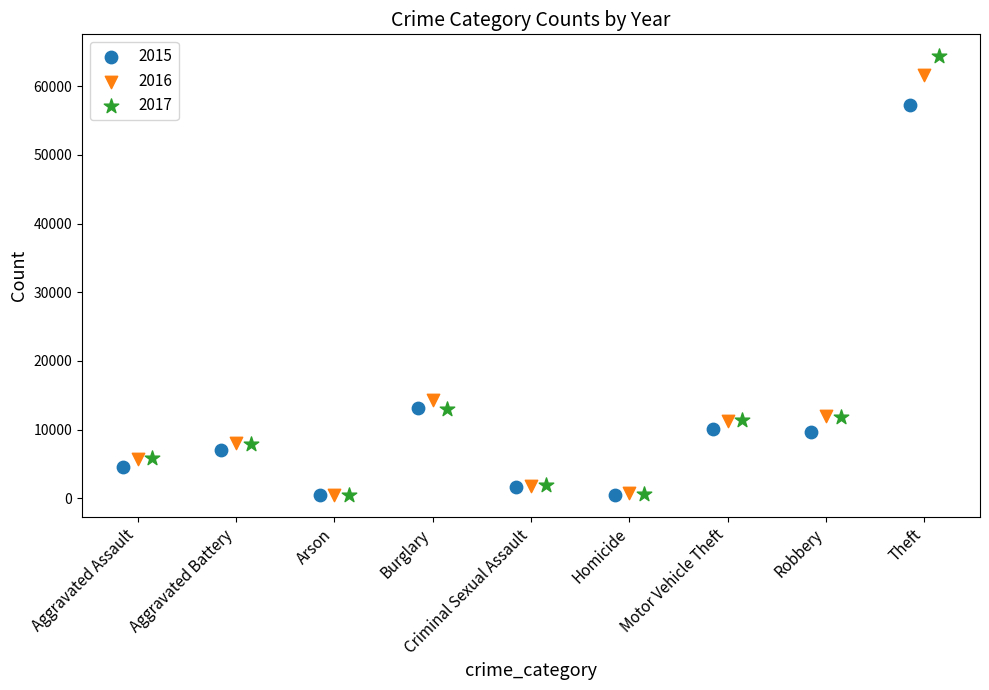

What are all the series names shown in the legend?

2015, 2016, 2017